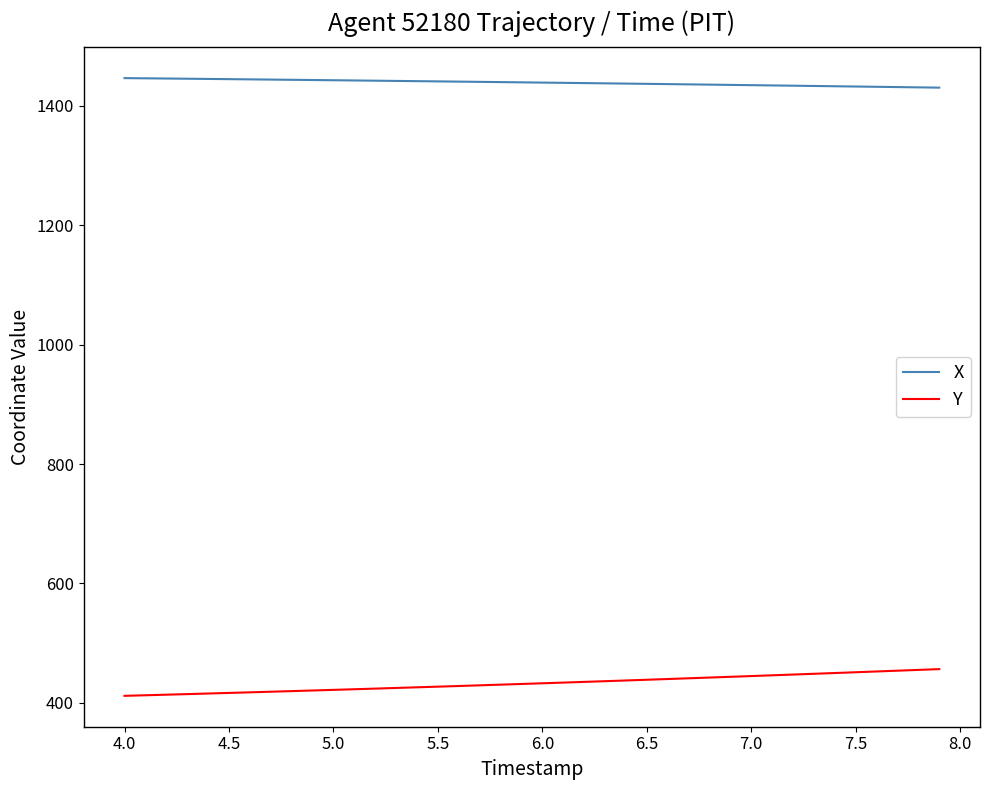

Rank the series by their average value, from lowest to highest.

Y, X